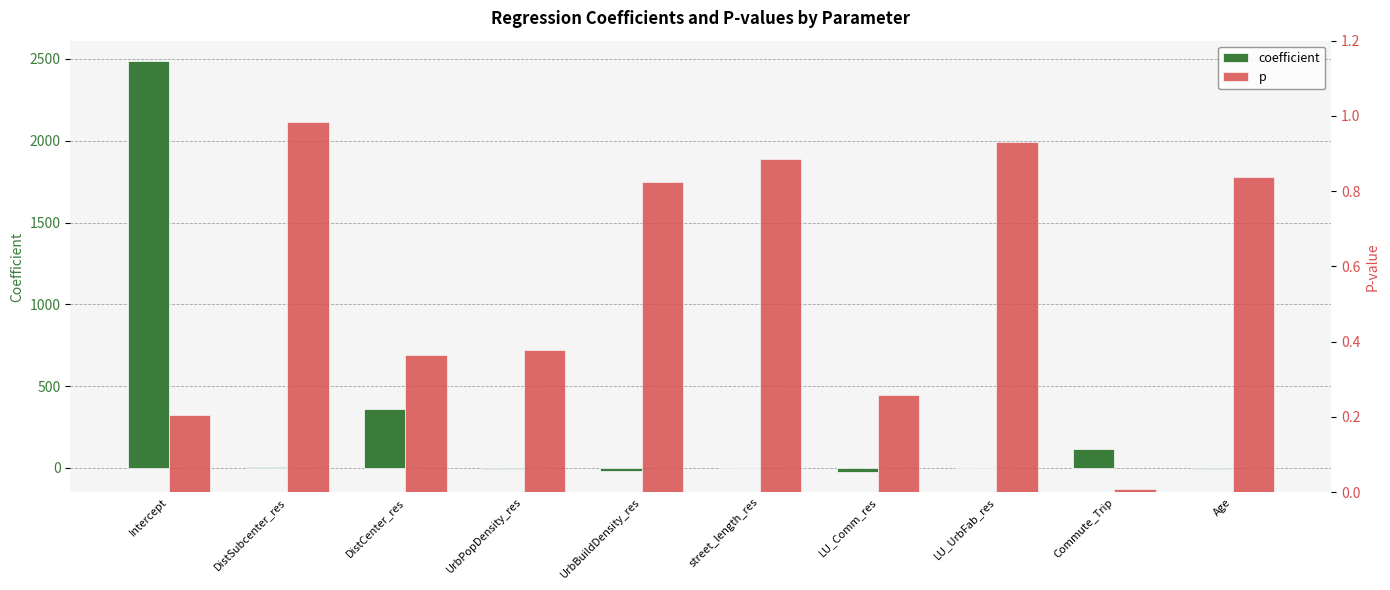

Does the chart contain any negative values?

Yes